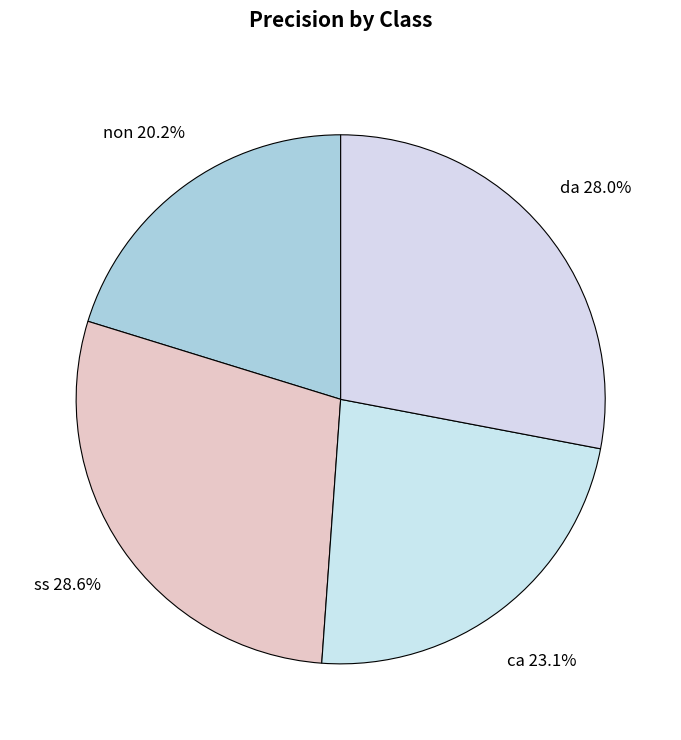

What is the largest slice in the pie chart?

ss